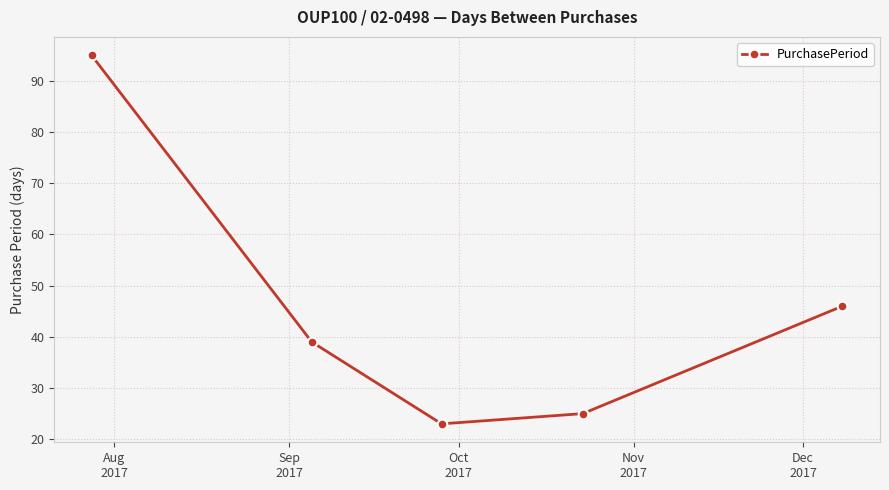

What is the value of the 2nd point from the left?

39